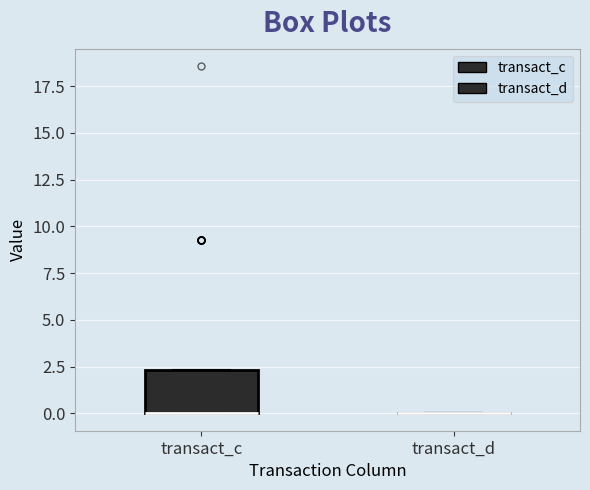

Reading left to right, read every box against the y-axis: the position of its median line, the range the box covers, and the ends of its whiskers. The values are not printed on the chart, so give them approximately, as read against the axis.

transact_c: median 0.0 (drawn on the box's lower edge), box 0.0 to 2.5, whiskers 0.0 to 2.5
transact_d: box collapsed to a line at 0.0, whiskers 0.0 to 0.0